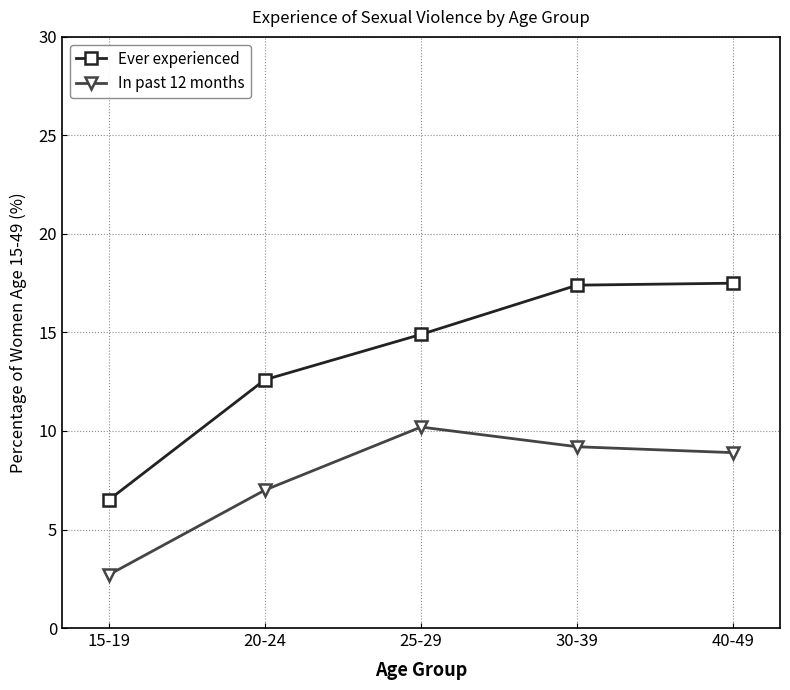

True or false: Ever experienced and In past 12 months cross at least once.

False